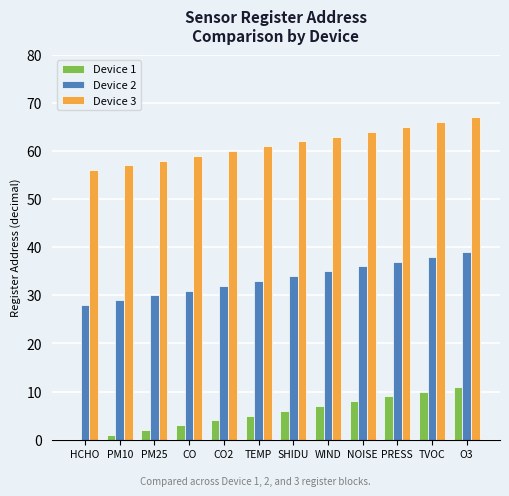

What is the total value across all series at PRESS?

111